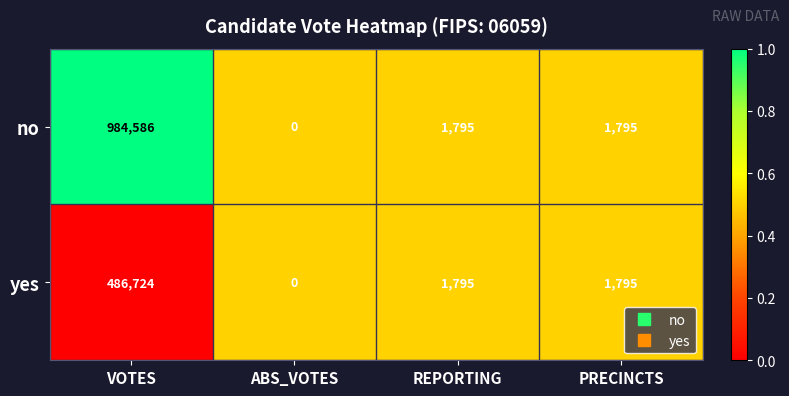

True or false: no has a value of 0 at ABS_VOTES.

True